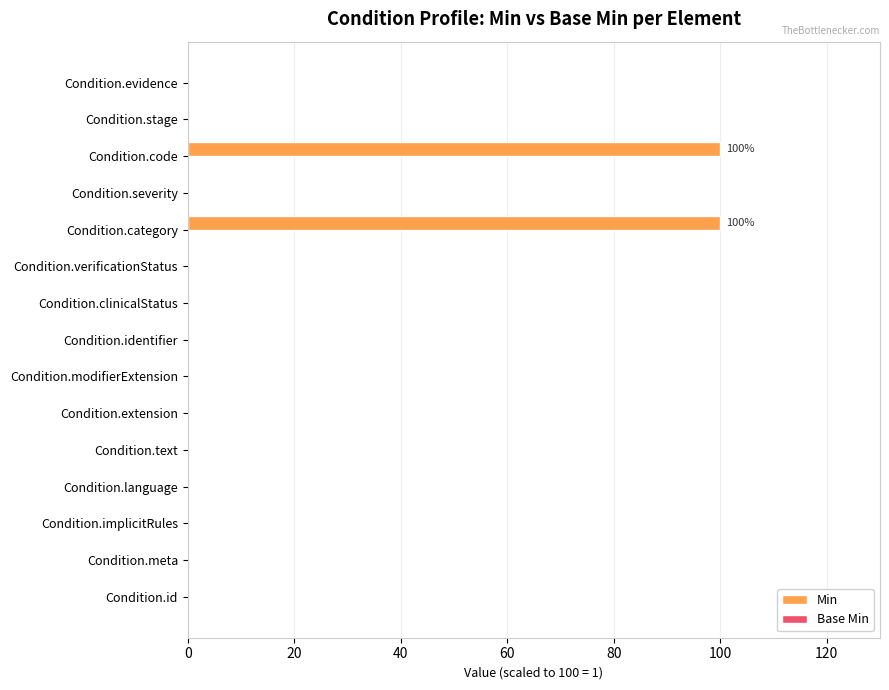

What is the sum of the values at Condition.verificationStatus and Condition.category?

100